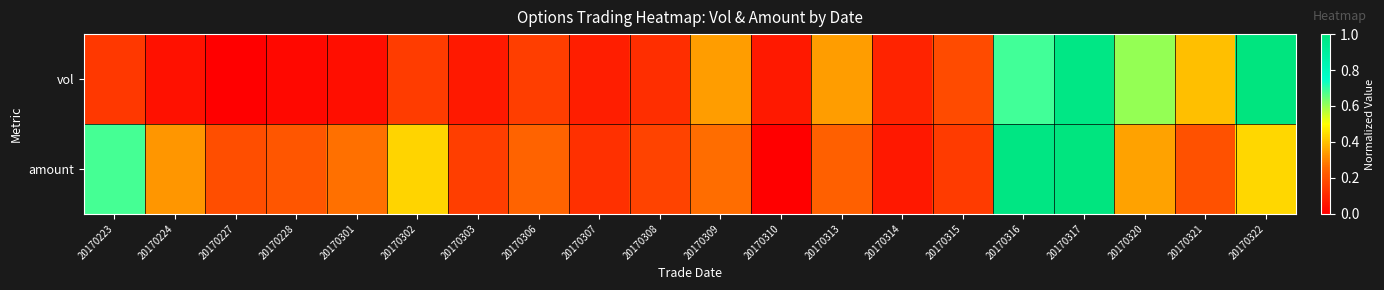

Reading left to right, extract all data points from this chart.

vol: 20170223=0.1	20170224=0.0	20170227=0.0	20170228=0.0	20170301=0.0	20170302=0.1	20170303=0.1	20170306=0.2	20170307=0.1	20170308=0.1	20170309=0.3	20170310=0.1	20170313=0.3	20170314=0.1	20170315=0.2	20170316=0.7	20170317=1.0	20170320=0.6	20170321=0.4	20170322=1.0
amount: 20170223=0.7	20170224=0.3	20170227=0.2	20170228=0.2	20170301=0.3	20170302=0.4	20170303=0.2	20170306=0.2	20170307=0.1	20170308=0.2	20170309=0.3	20170310=0.0	20170313=0.2	20170314=0.1	20170315=0.1	20170316=1.0	20170317=1.0	20170320=0.3	20170321=0.2	20170322=0.4